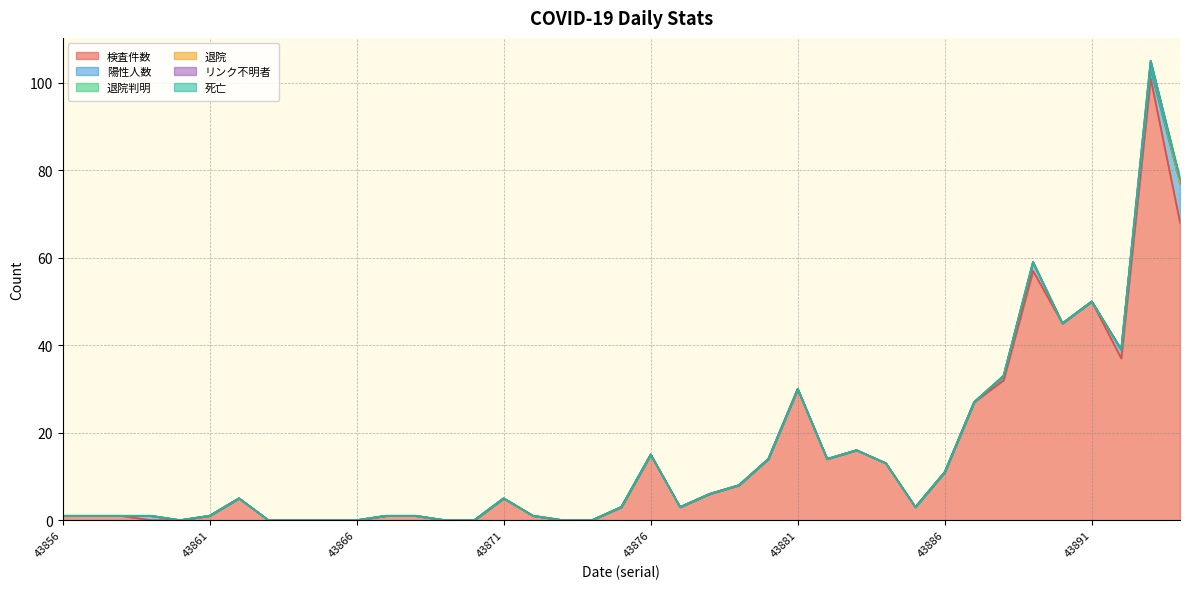

At which category is the sum across all series the highest?

43893